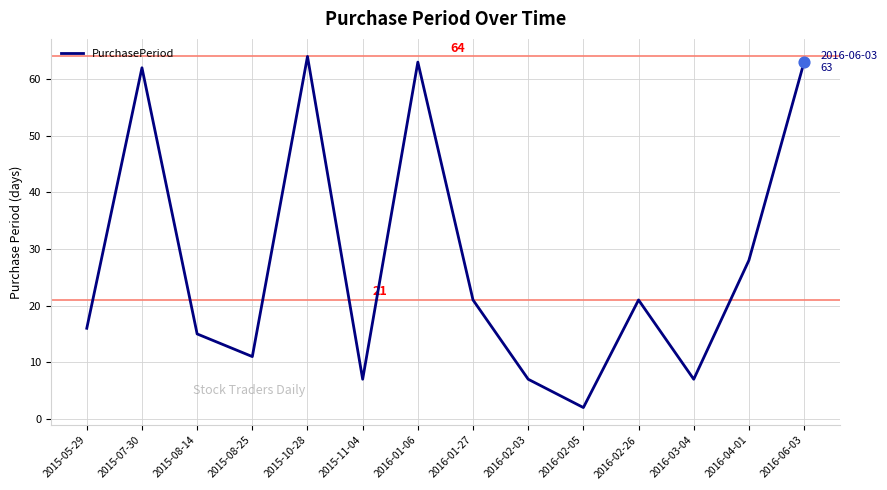

Which has a higher value, 2016-06-03 or 2016-02-03?

2016-06-03